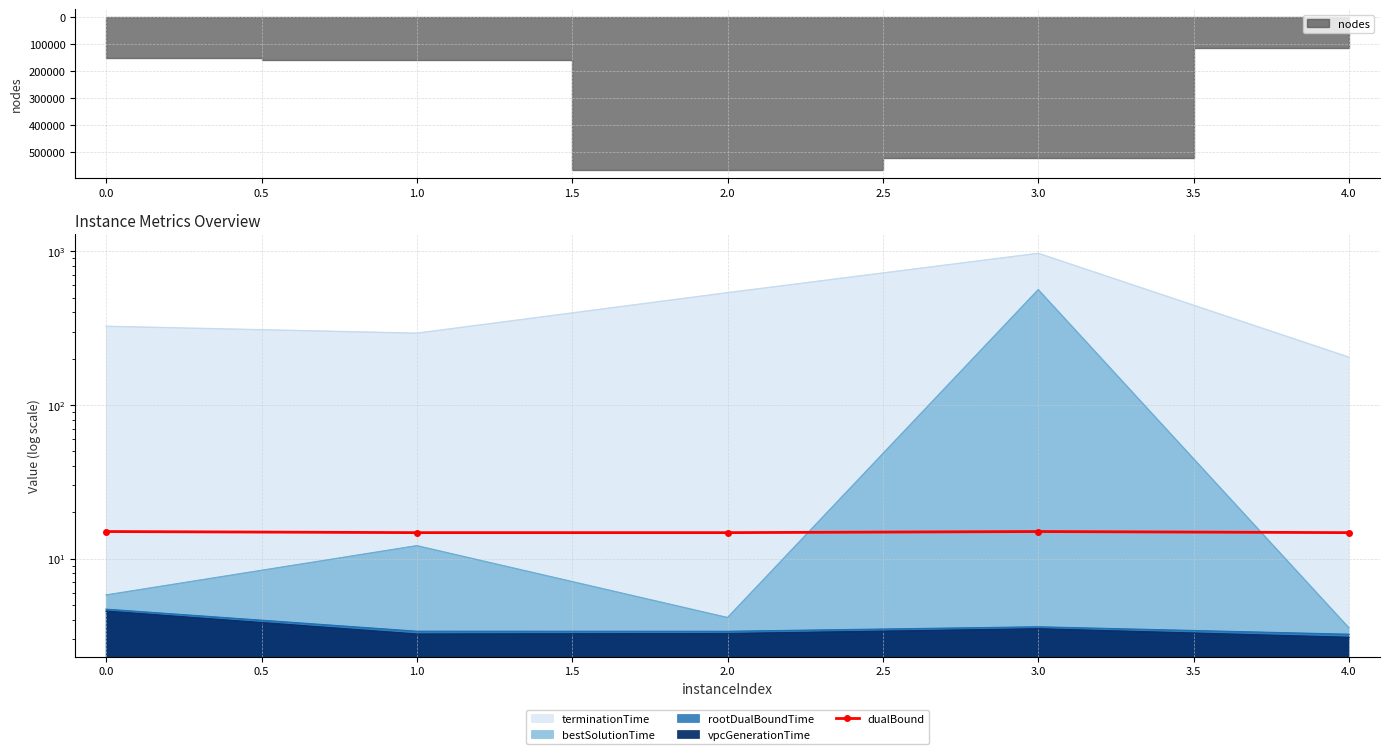

How many lines are shown in the chart?

1